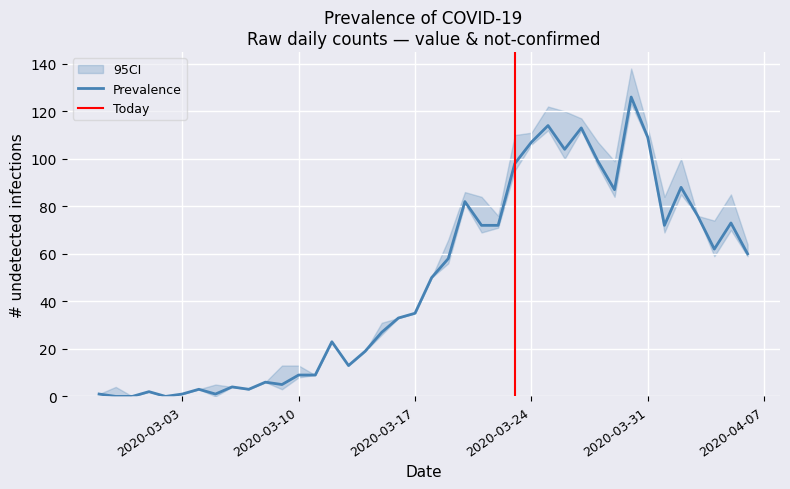

How many lines are shown in the chart?

1